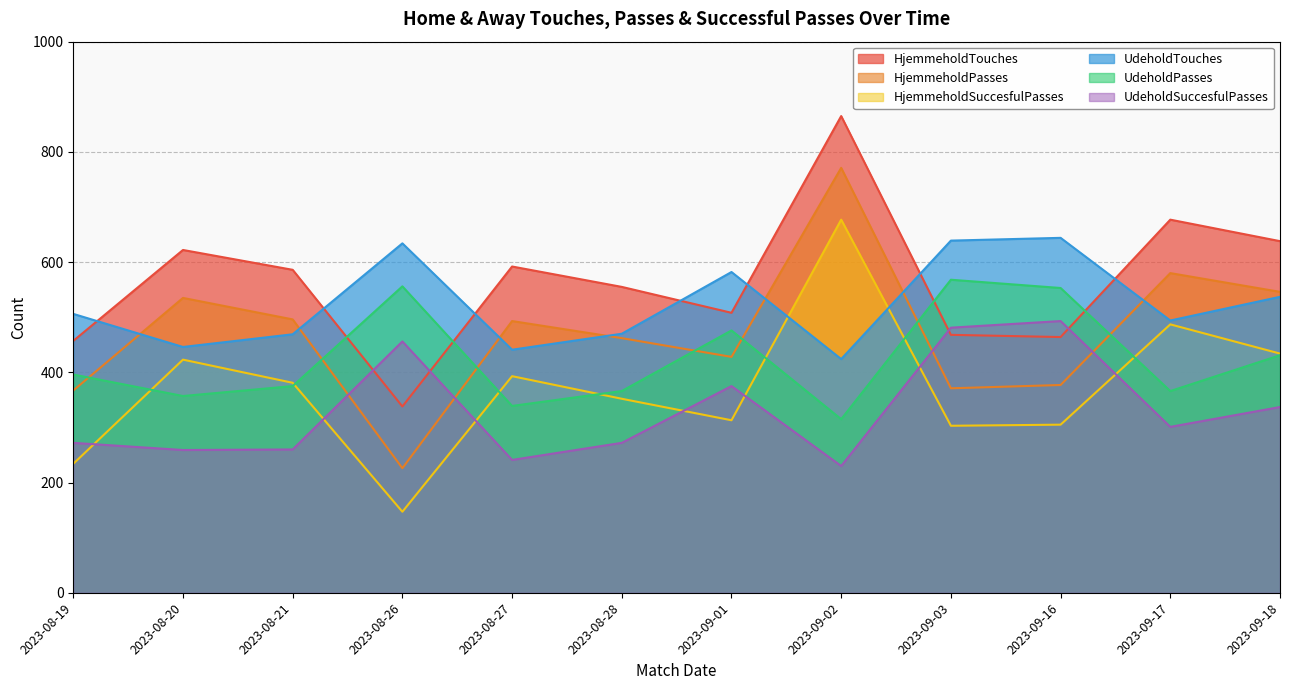

What position from the left is 2023-09-03?

9